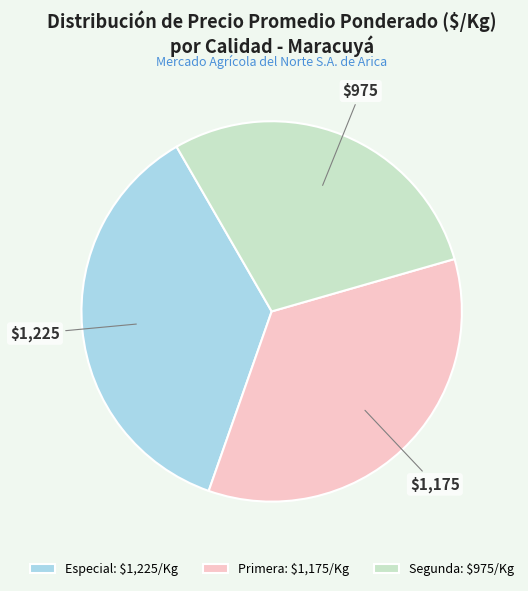

True or false: Primera: $1,175/Kg accounts for 47% of the total.

False